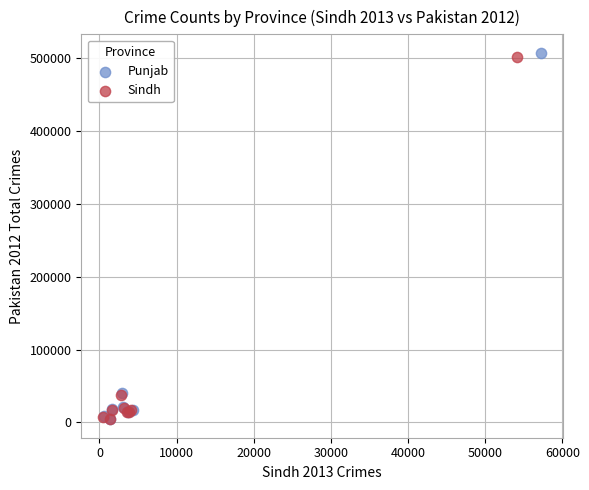

What are all the series names shown in the legend?

Punjab, Sindh